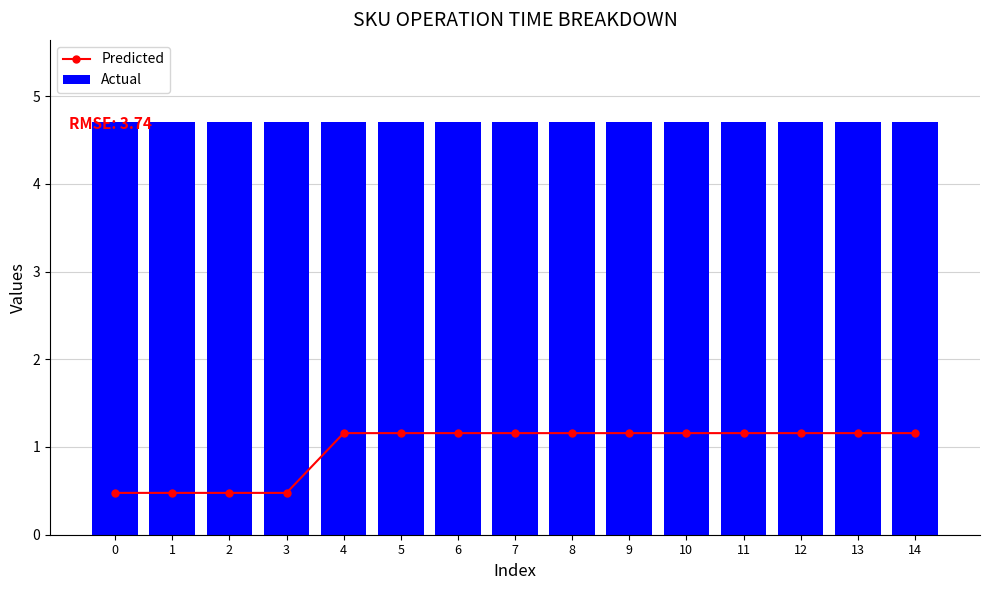

What is the lowest value of the Actual series?

4.7